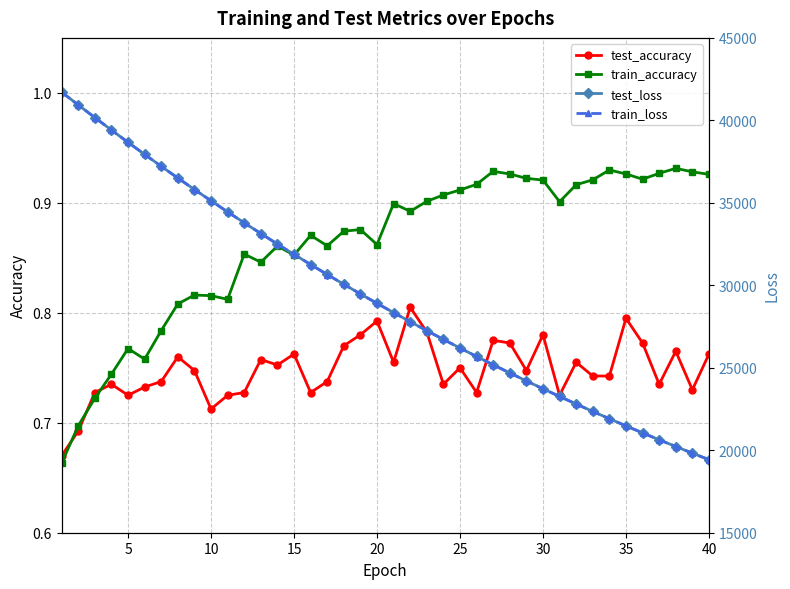

How many train_accuracy values are between 0 and 1?

40